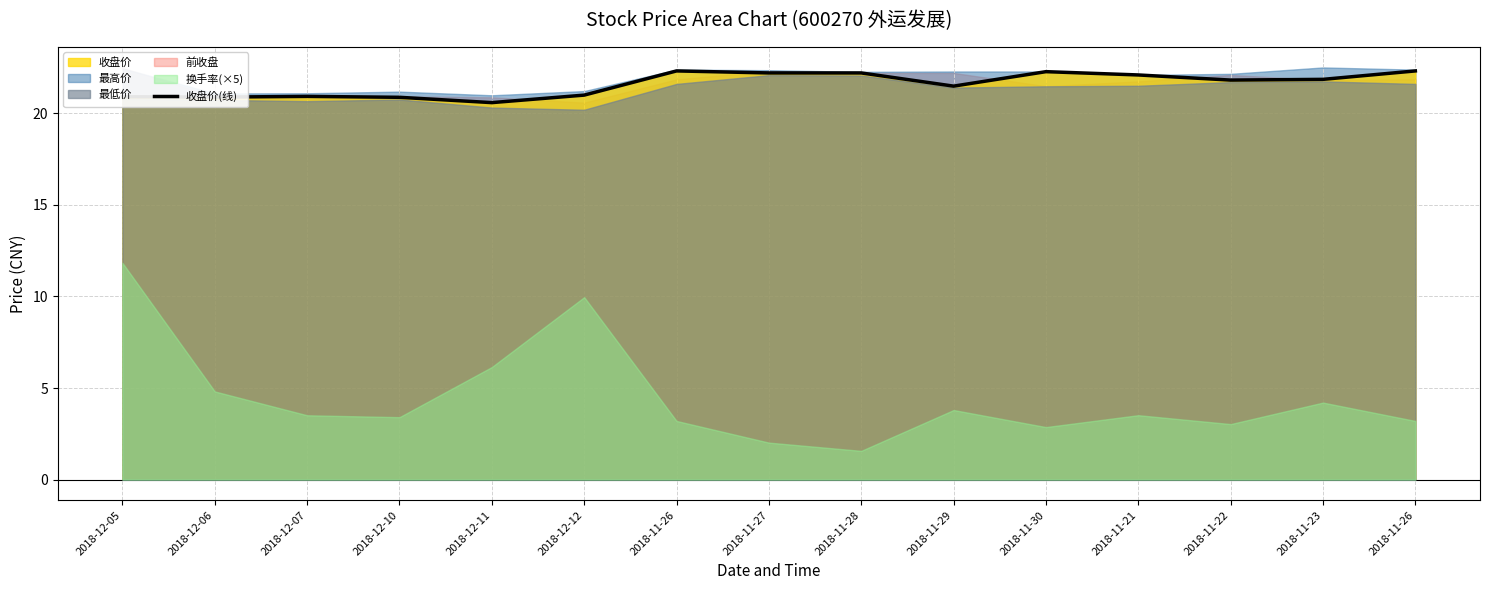

Which label corresponds to the smallest value in the chart?

2018-12-11